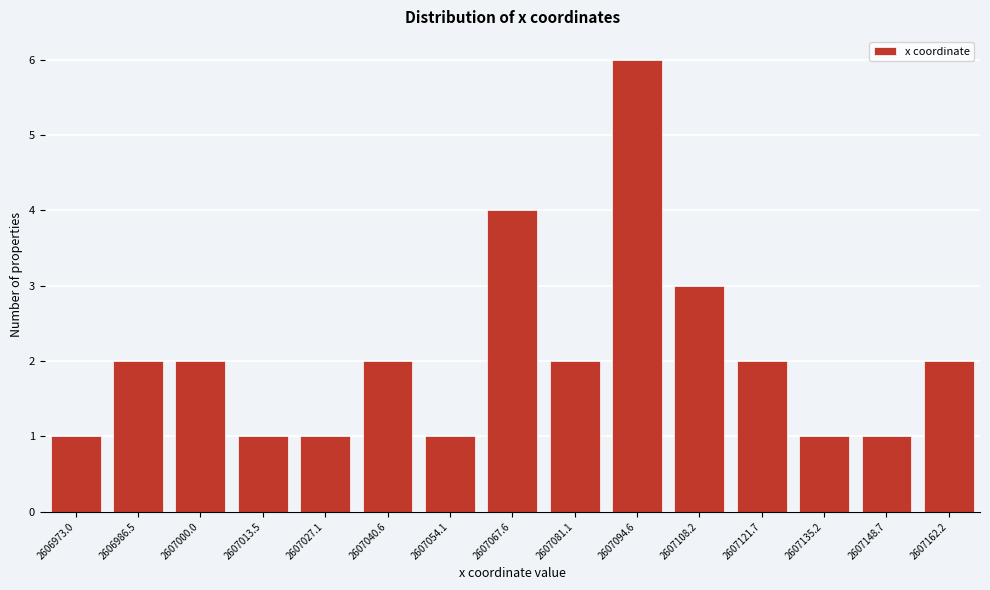

Reading right to left, what are all the values shown in this chart?

2607162.2=2	2607148.7=1	2607135.2=1	2607121.7=2	2607108.2=3	2607094.6=6	2607081.1=2	2607067.6=4	2607054.1=1	2607040.6=2	2607027.1=1	2607013.5=1	2607000.0=2	2606986.5=2	2606973.0=1